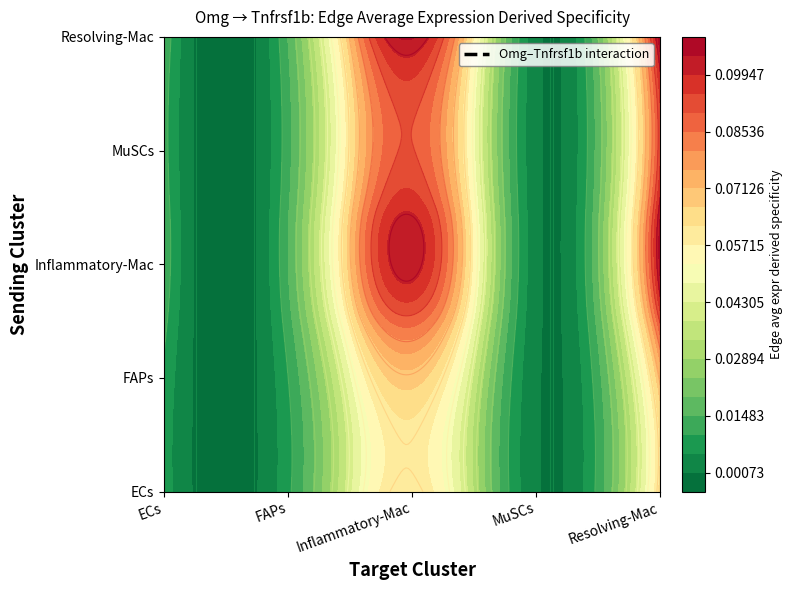

Reading left to right, list all the values displayed in this chart.

ECs: 0=0.0	1=0.0	2=0.1	3=0.0	4=0.1
FAPs: 0=0.0	1=0.0	2=0.1	3=0.0	4=0.1
Inflammatory-Mac: 0=0.0	1=0.0	2=0.1	3=0.0	4=0.1
MuSCs: 0=0.0	1=0.0	2=0.1	3=0.0	4=0.1
Resolving-Mac: 0=0.0	1=0.0	2=0.1	3=0.0	4=0.1